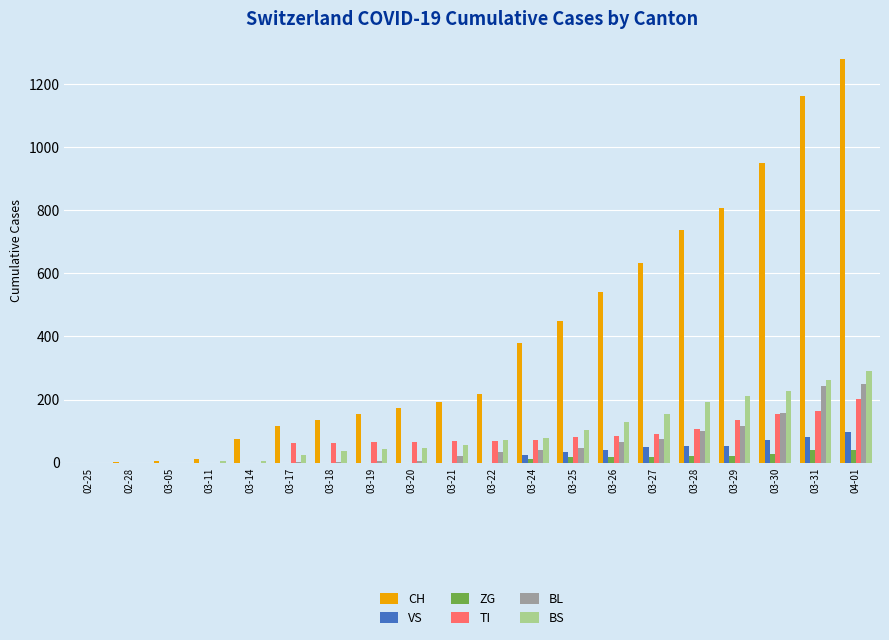

How many groups of bars are there?

20